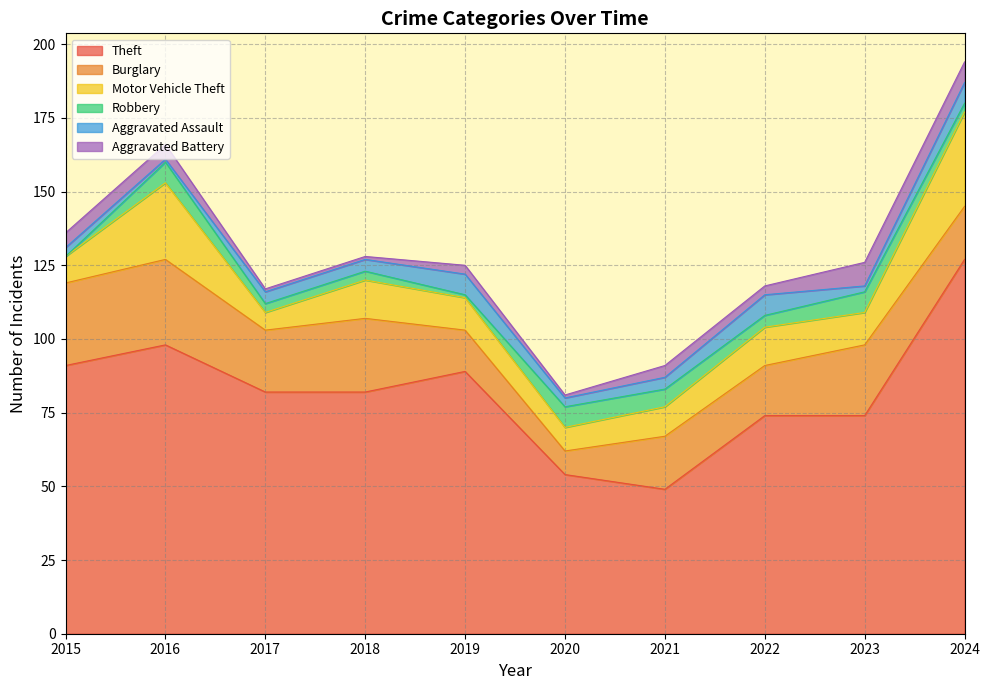

True or false: Motor Vehicle Theft has a value of 3 at 2023.

False